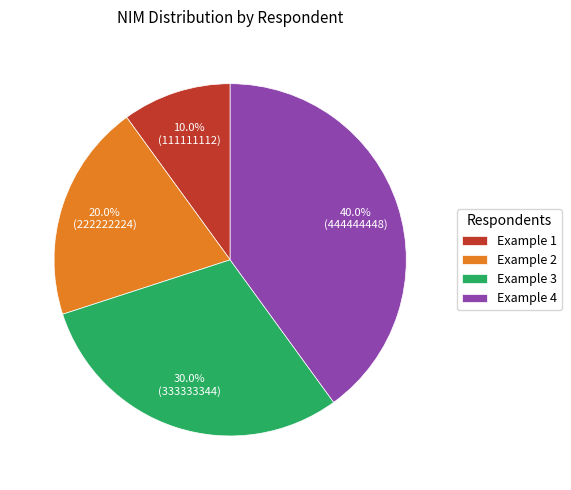

Do Example 4 and Example 2 together represent more than half of the pie?

Yes